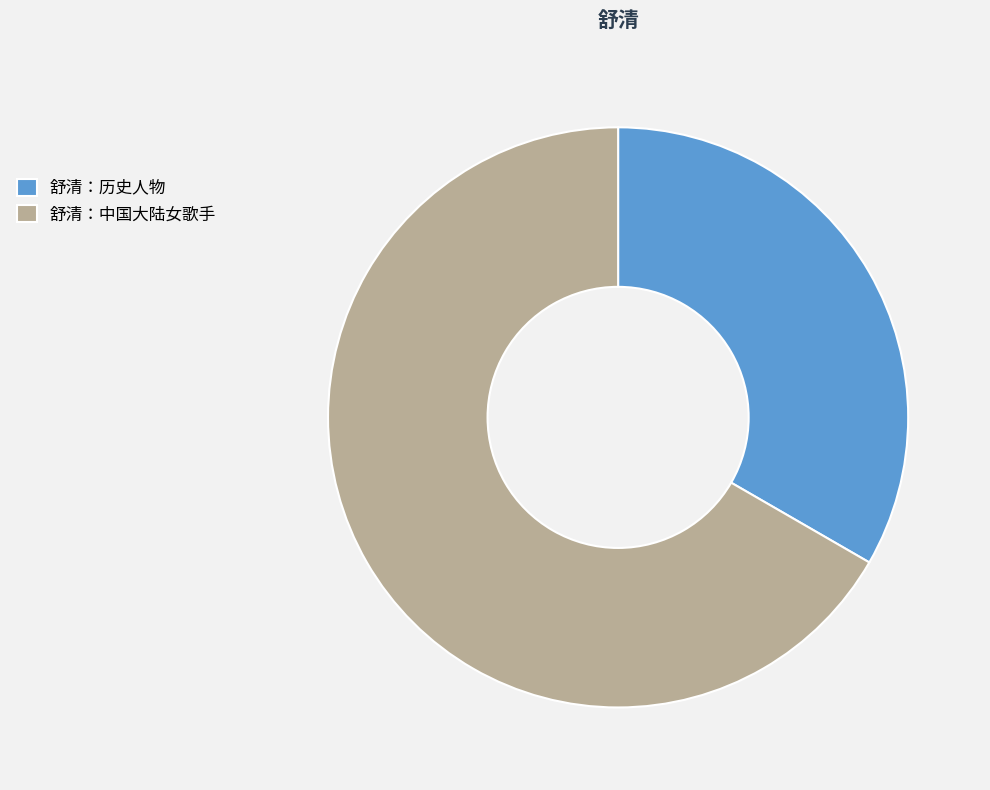

True or false: 舒清：中国大陆女歌手 accounts for 67% of the total.

True